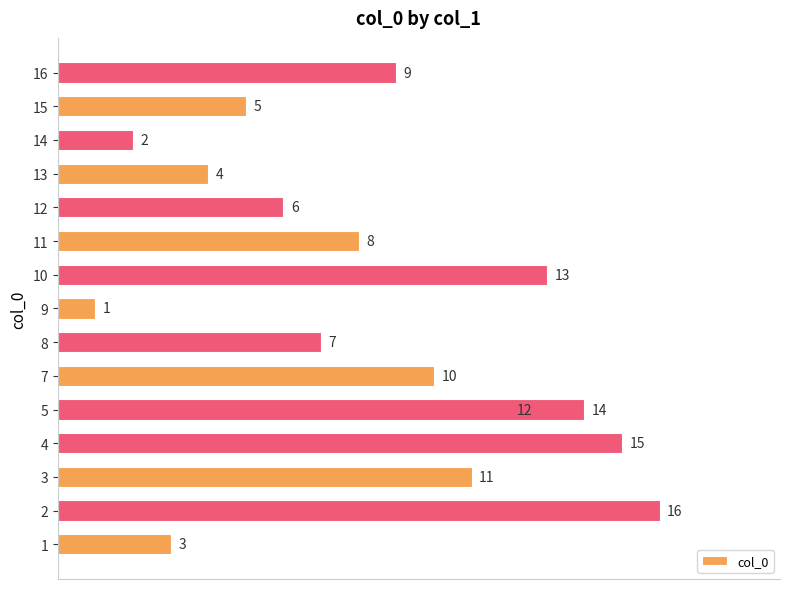

What is the minimum value shown in the chart?

1